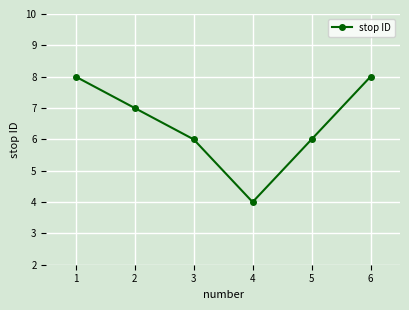

What is the ratio of the value at 4 to the value at 2?

0.6